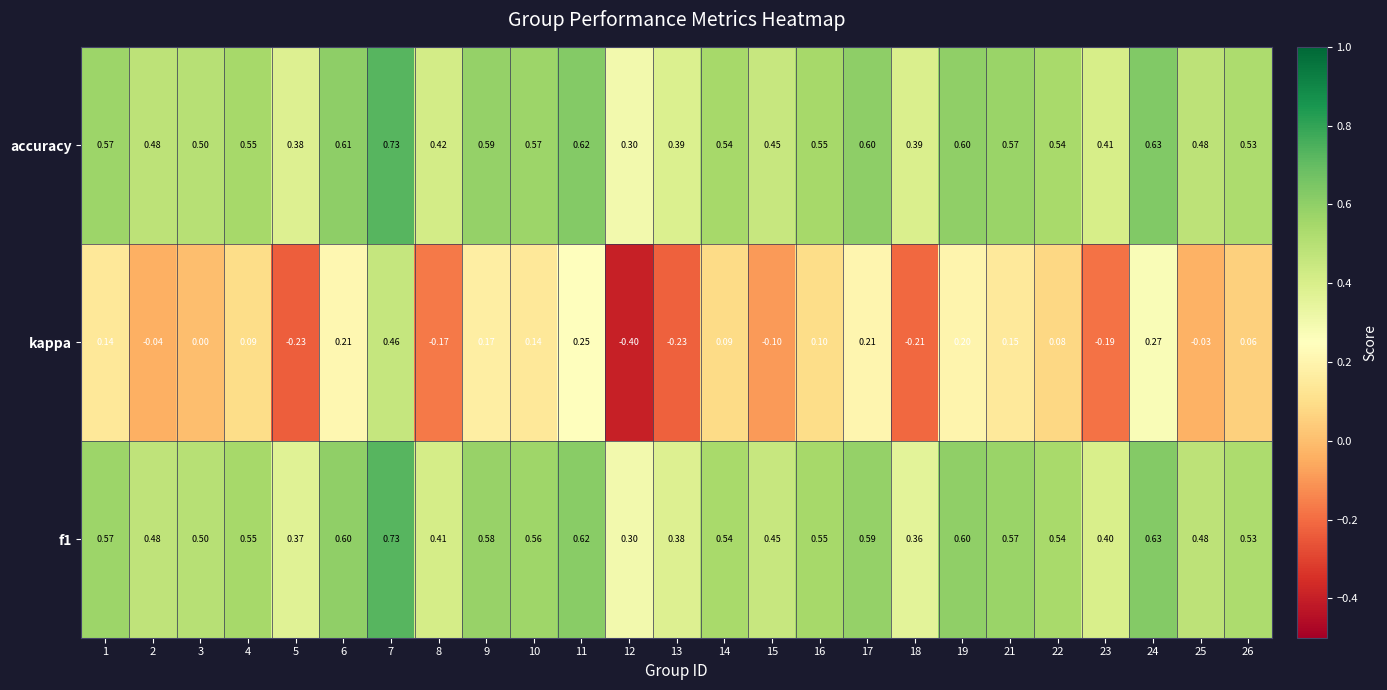

Which series has the widest spread of values?

kappa